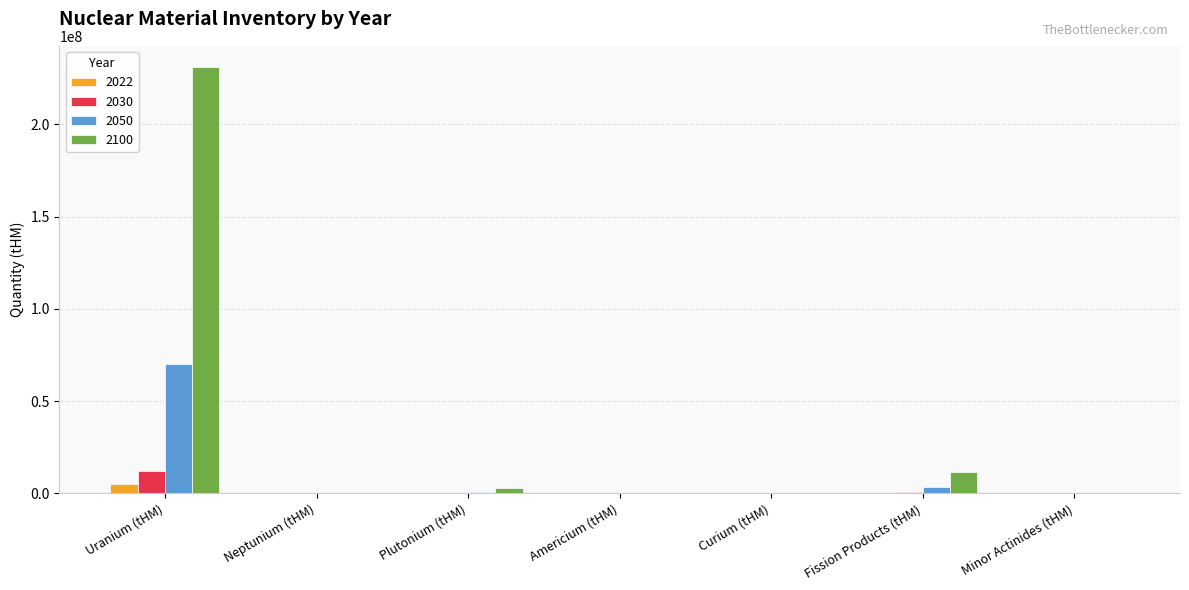

How many data points does each series have?

7